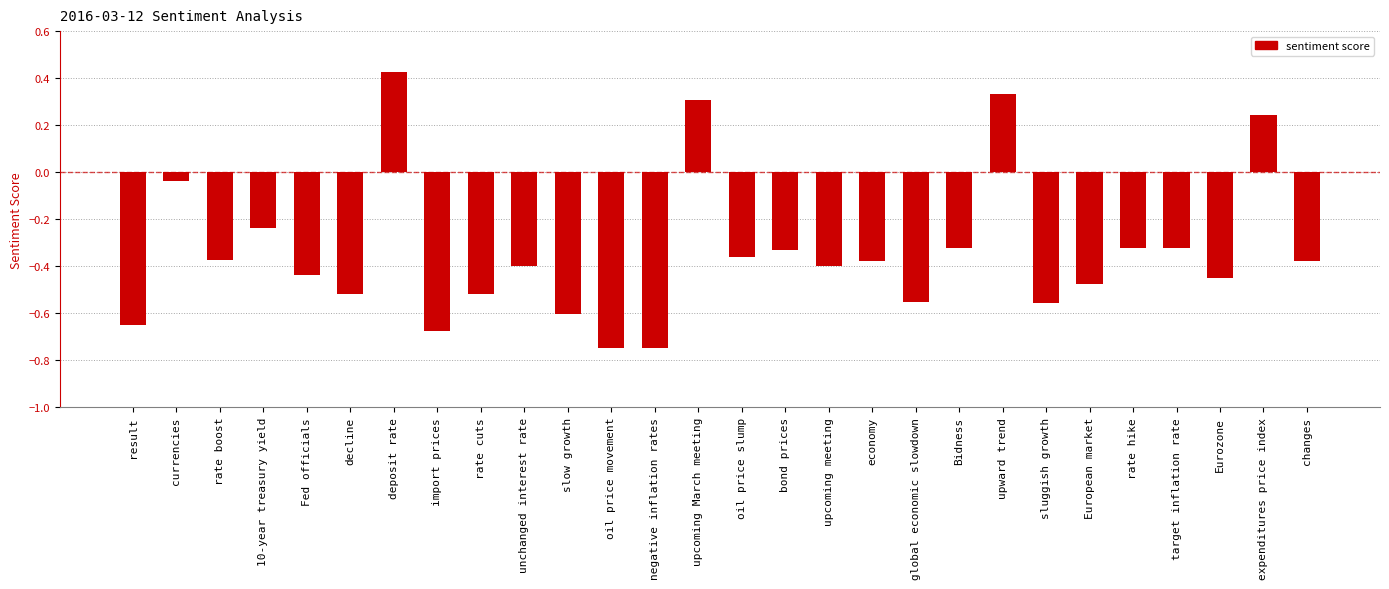

At which category does the chart reach its peak across all series?

deposit rate